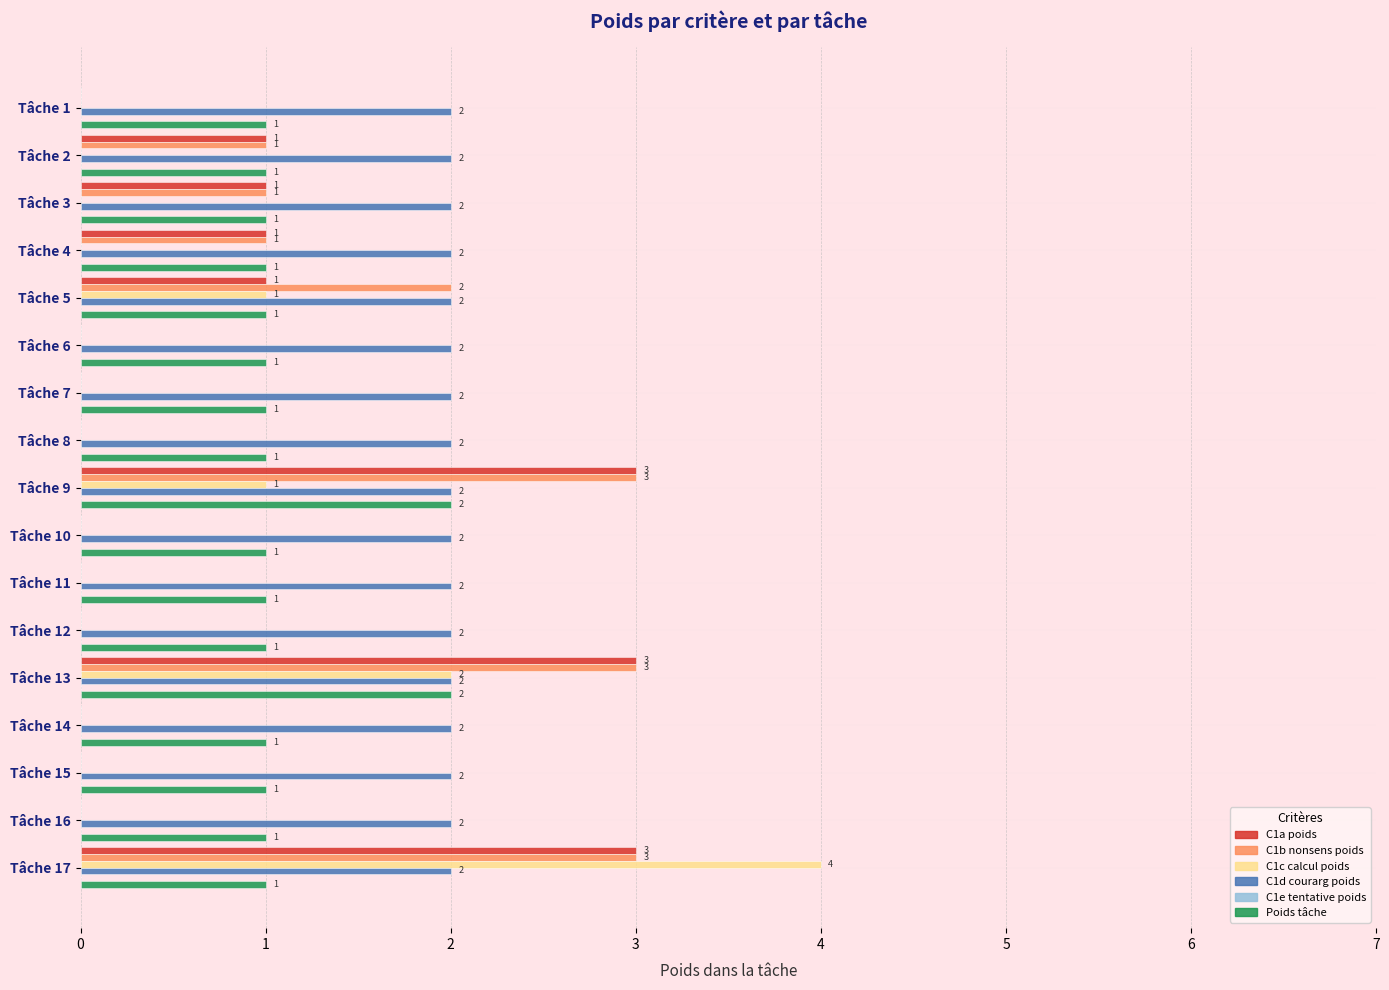

Where is C1c calcul poids nearest to the value 2?

Tâche 13